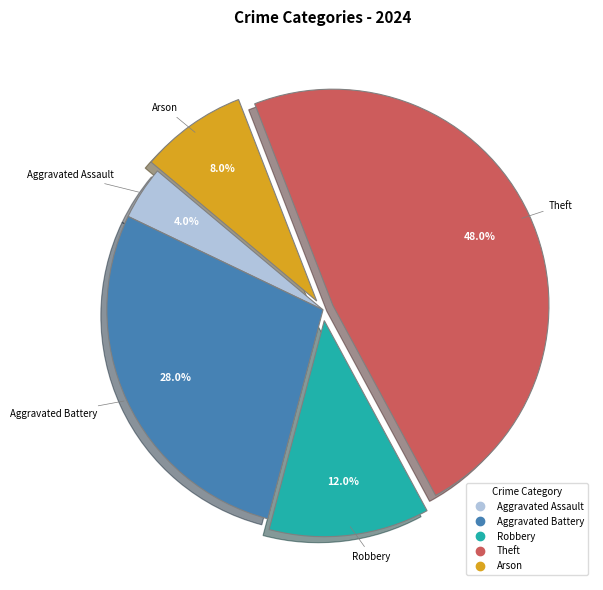

How many slices are in this pie chart?

5